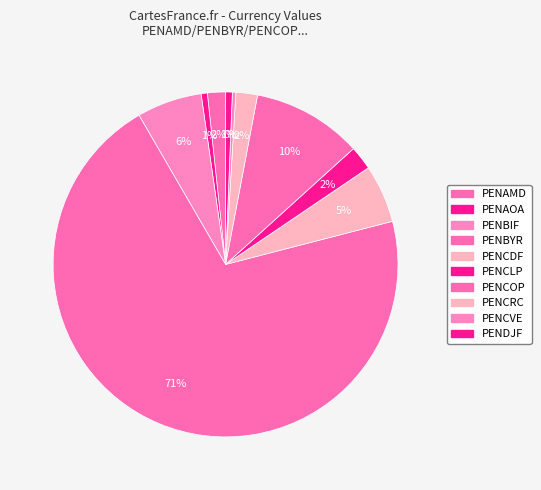

What percentage is the PENBIF slice, to the nearest percent?

6%